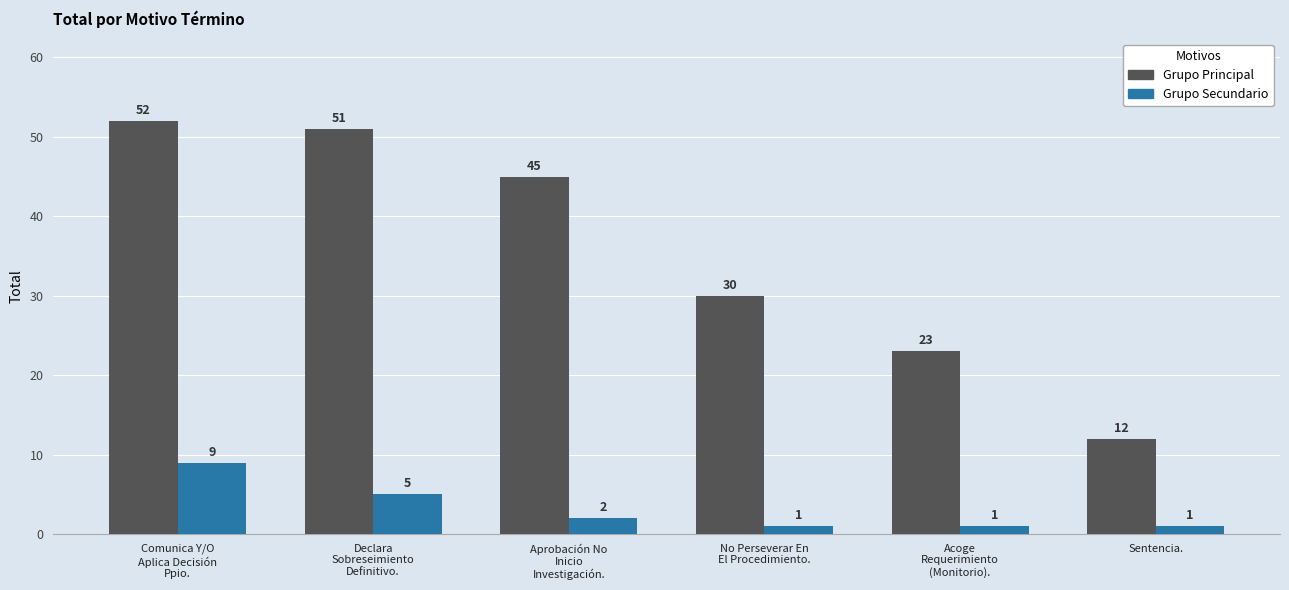

What are all the series names shown in the legend?

Grupo Principal, Grupo Secundario